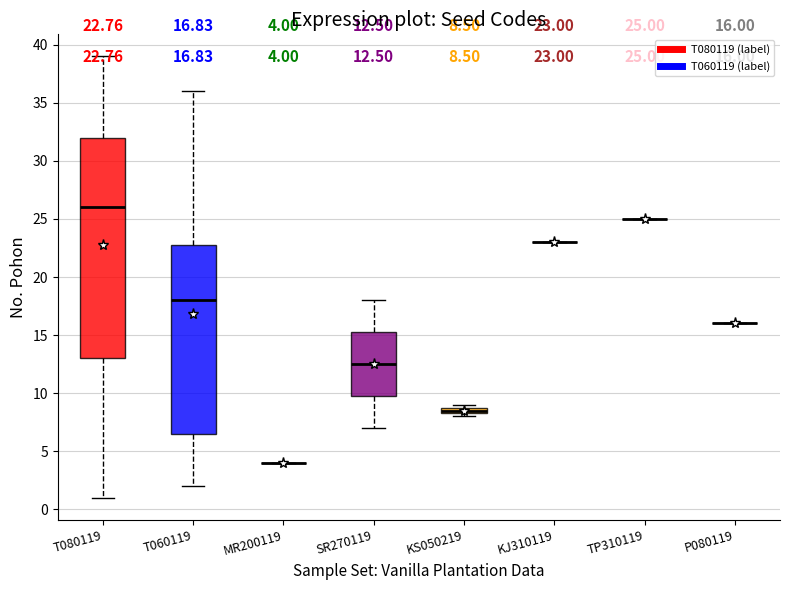

Which box is the tallest, from its lower edge to its upper edge?

T080119